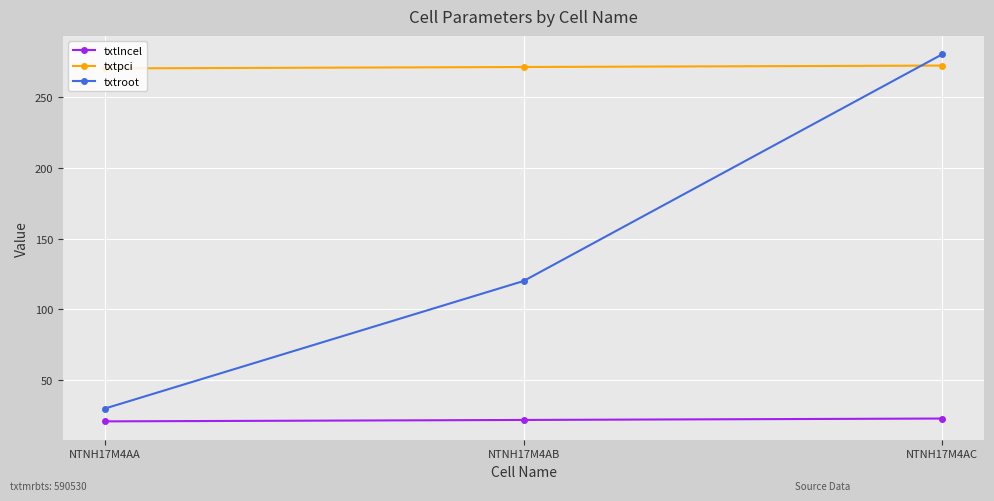

What is the smallest value displayed?

21